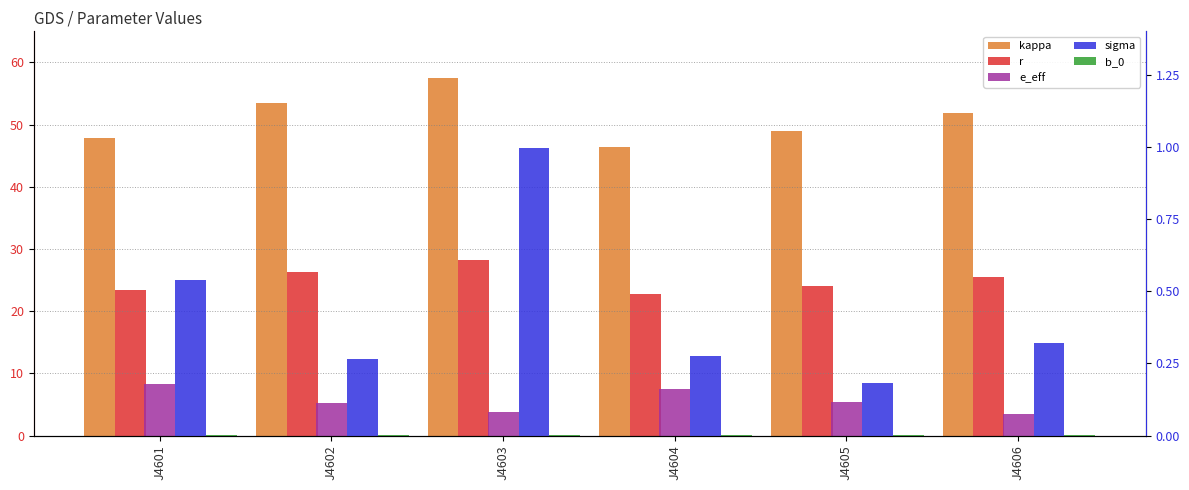

How many series are shown in this chart?

5